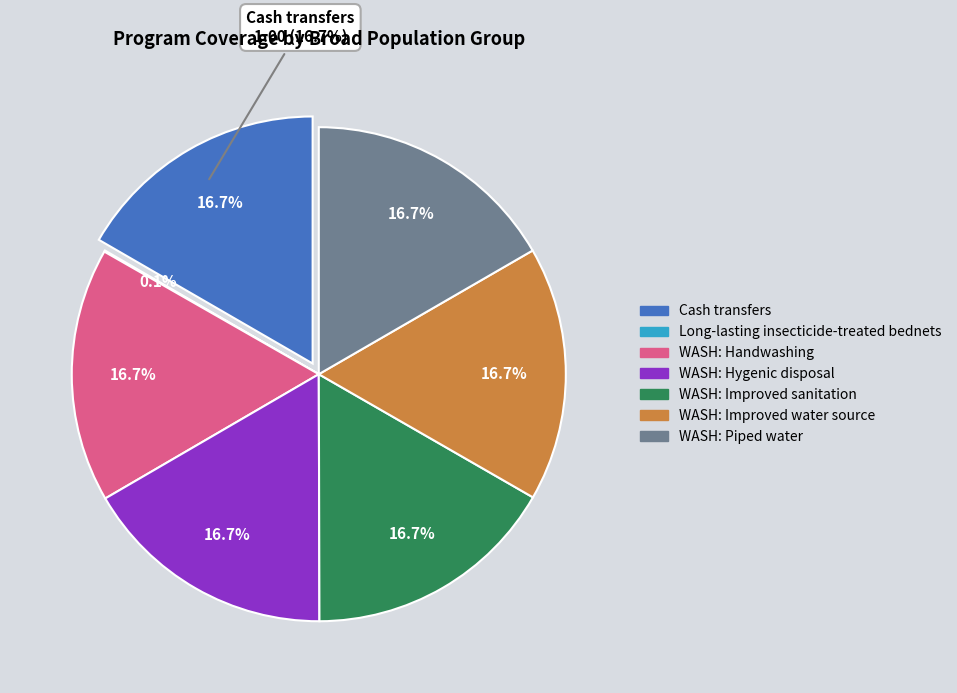

To the nearest percent, what is the difference between the largest and smallest slice percentages?

17%